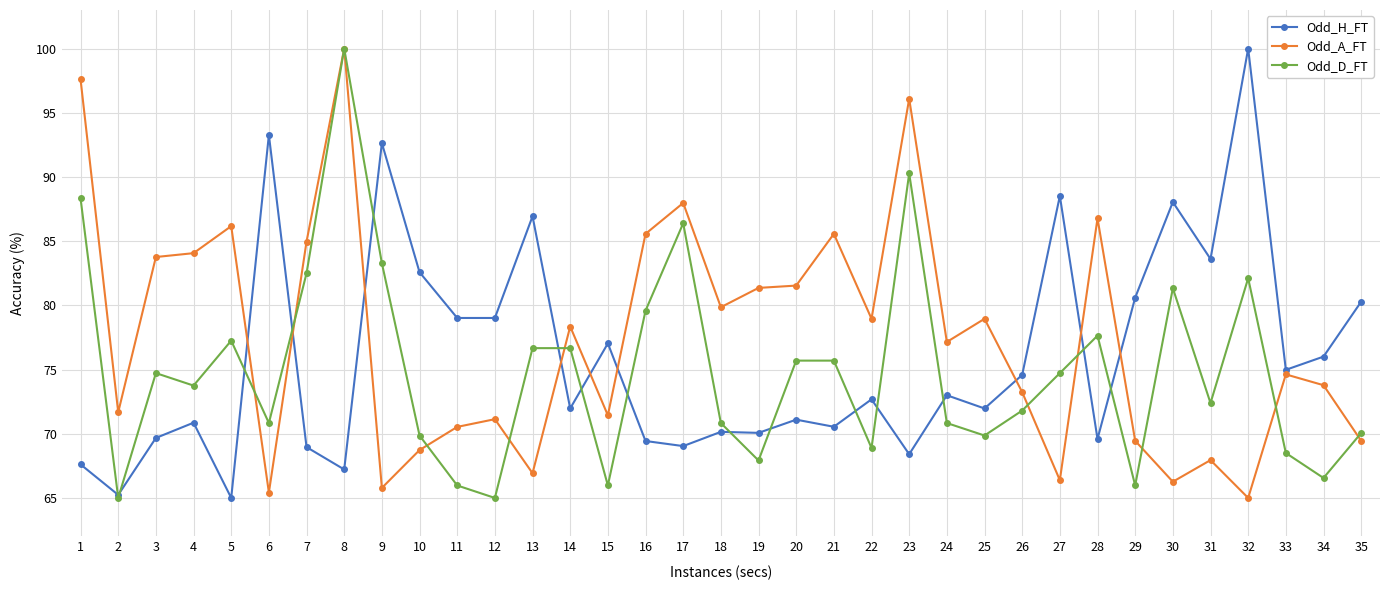

Rank the series at 32 from highest to lowest value.

Odd_H_FT, Odd_D_FT, Odd_A_FT